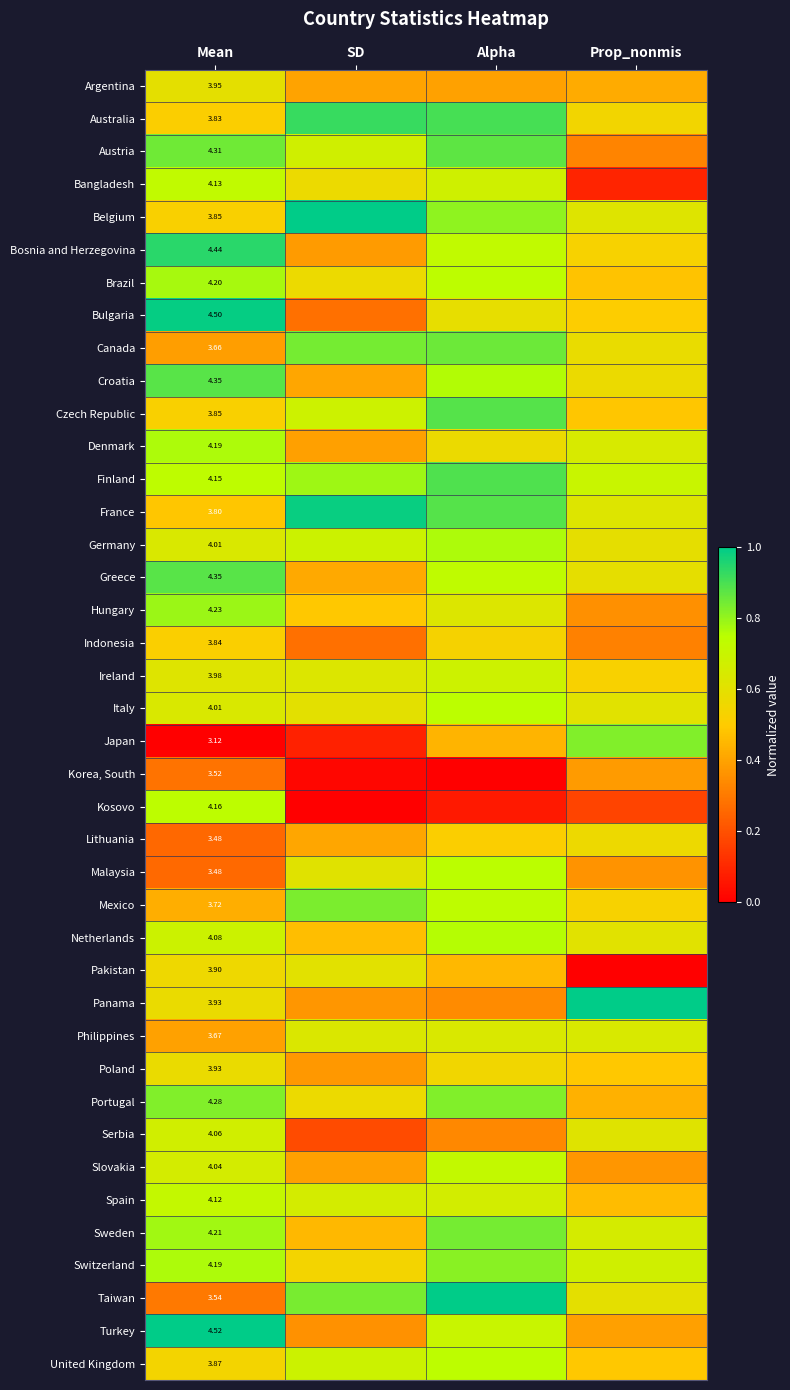

Which series has the widest spread of values?

Japan